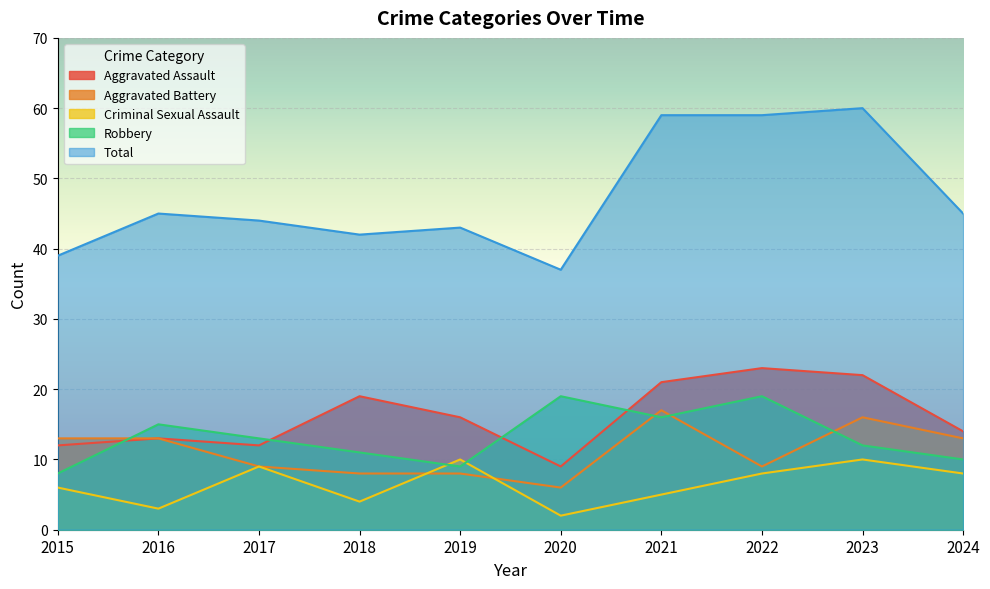

At 2015, list the series in order from smallest to largest.

Criminal Sexual Assault, Robbery, Aggravated Assault, Aggravated Battery, Total